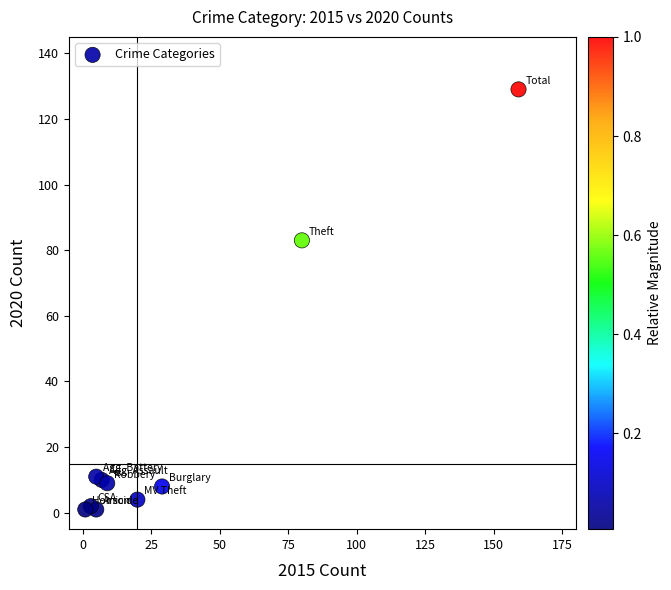

What Y value in the scatter plot is closest to 65?

83